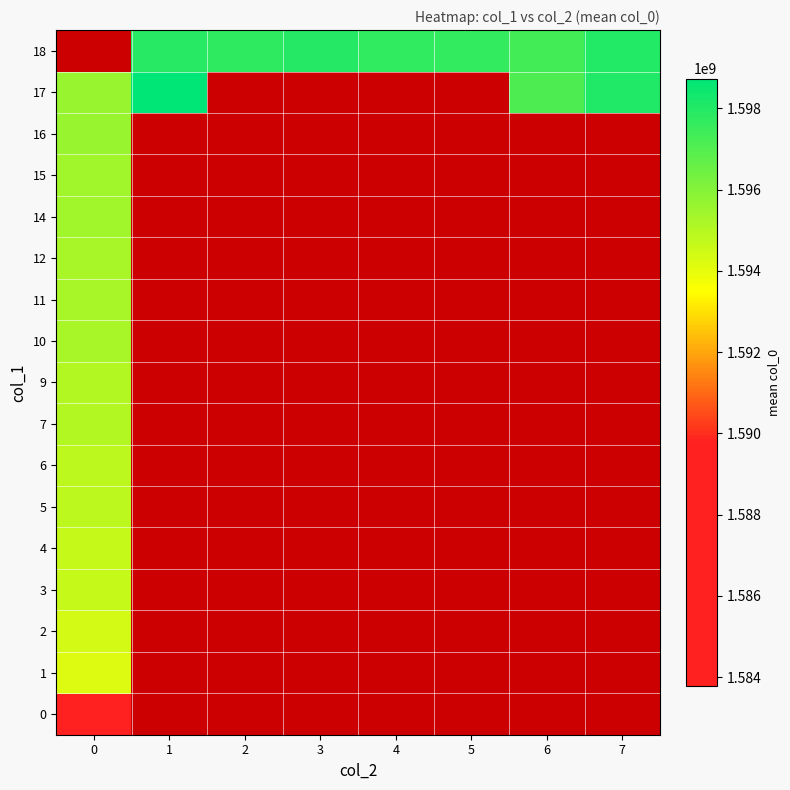

Which has a higher value, 2 or 3?

3